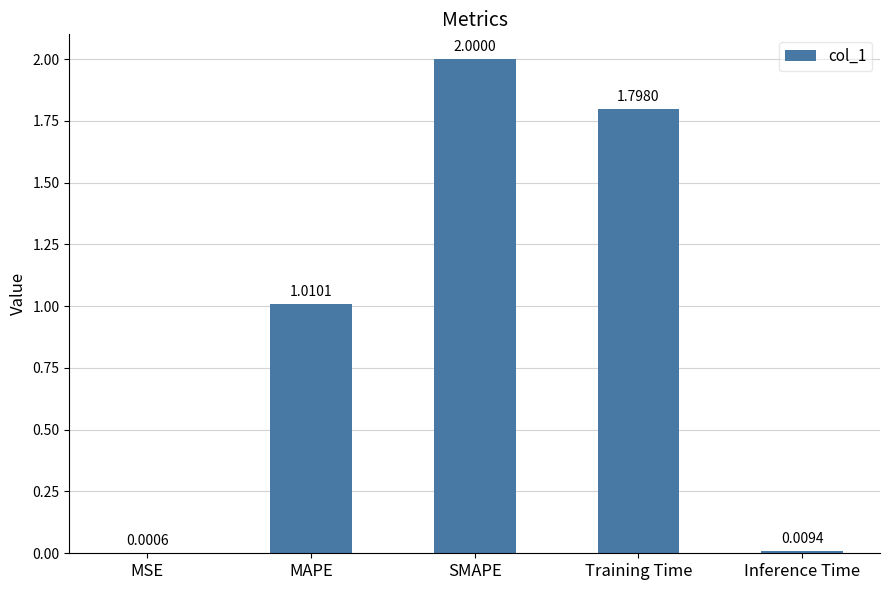

True or false: the data shows 3.0 at Training Time.

False